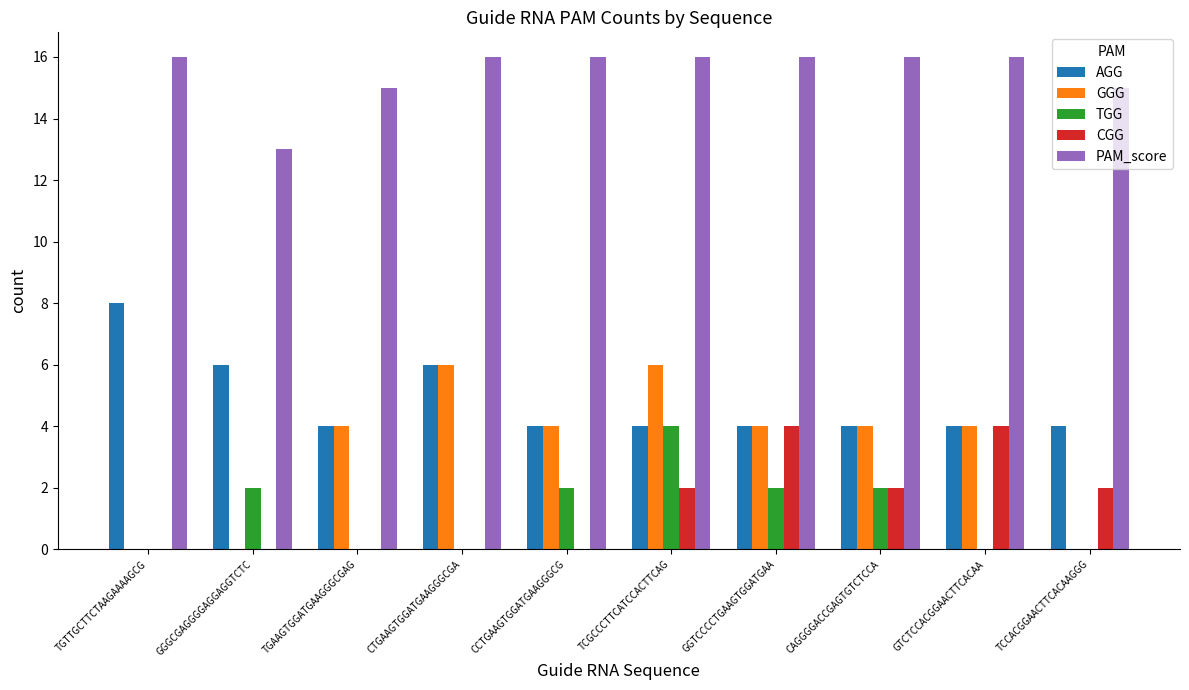

What is the sum of all GGG values?

32